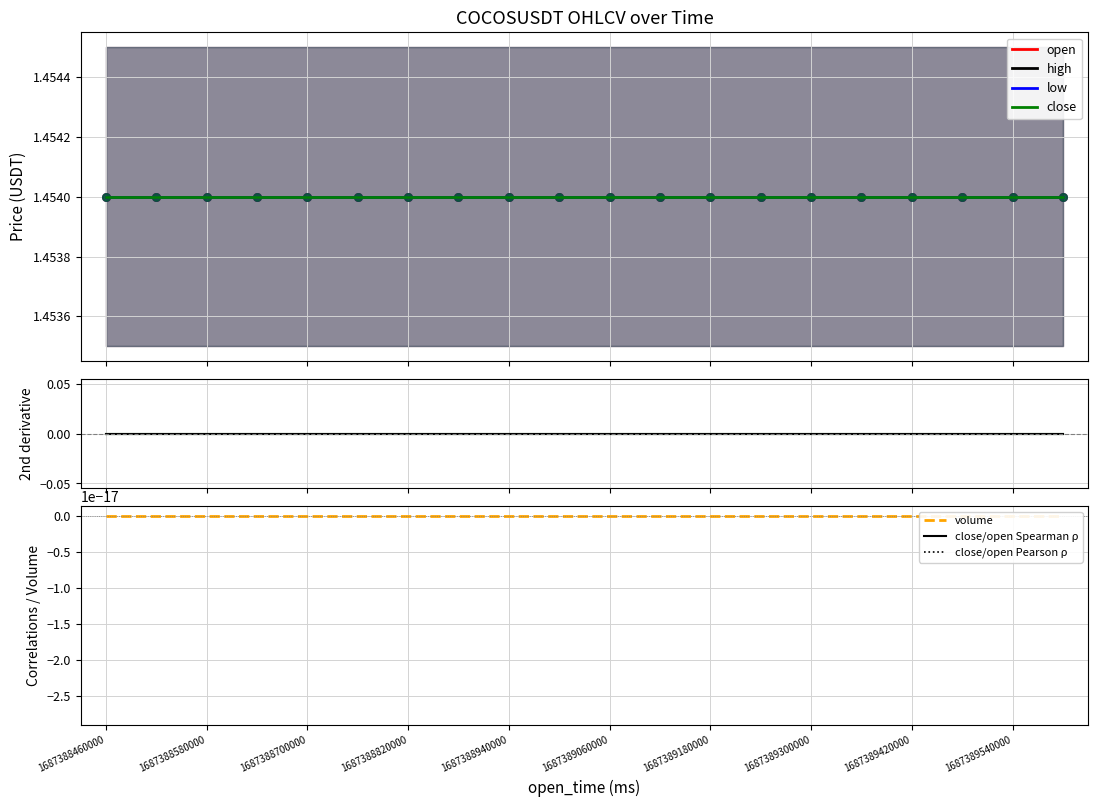

At how many categories does at least one series exceed 0?

20